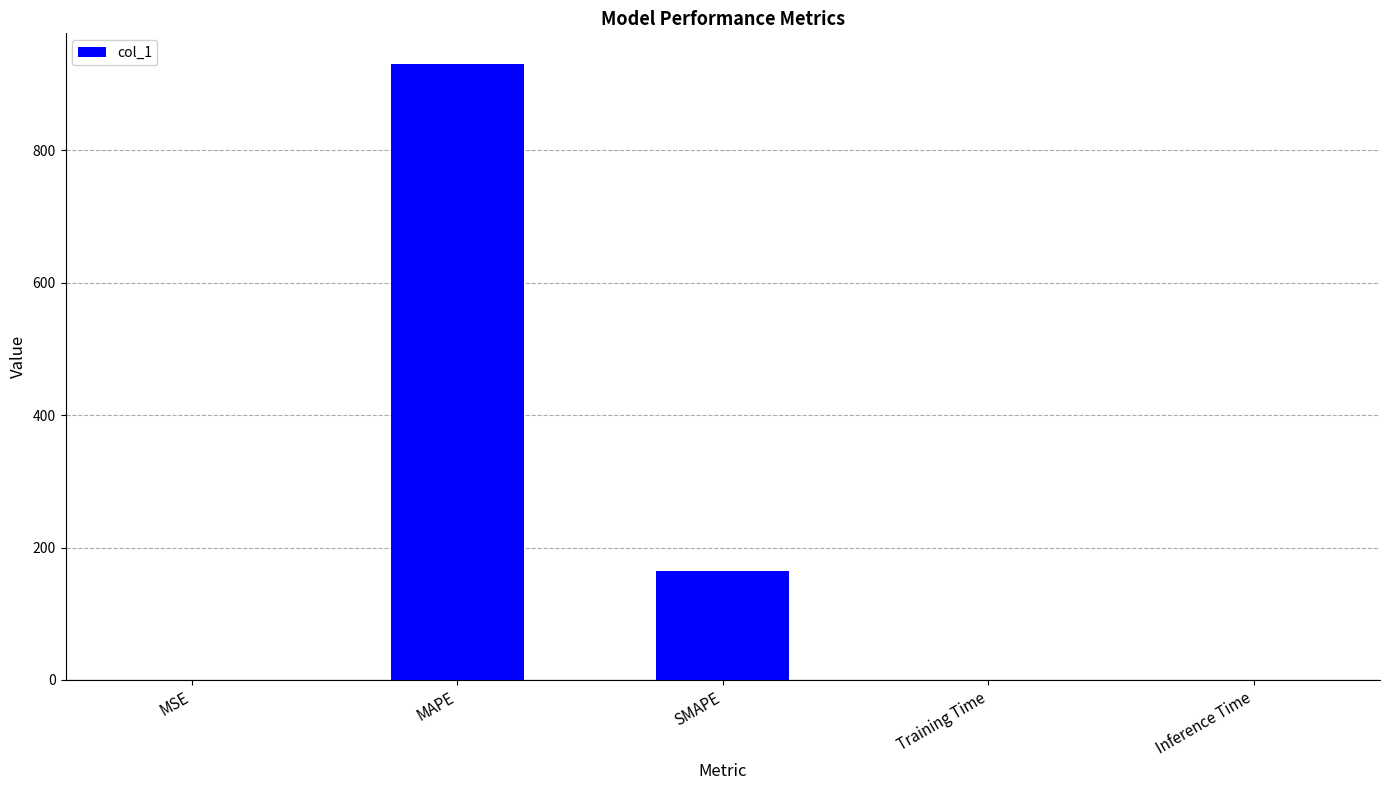

True or false: the data shows 92.1 at SMAPE.

False